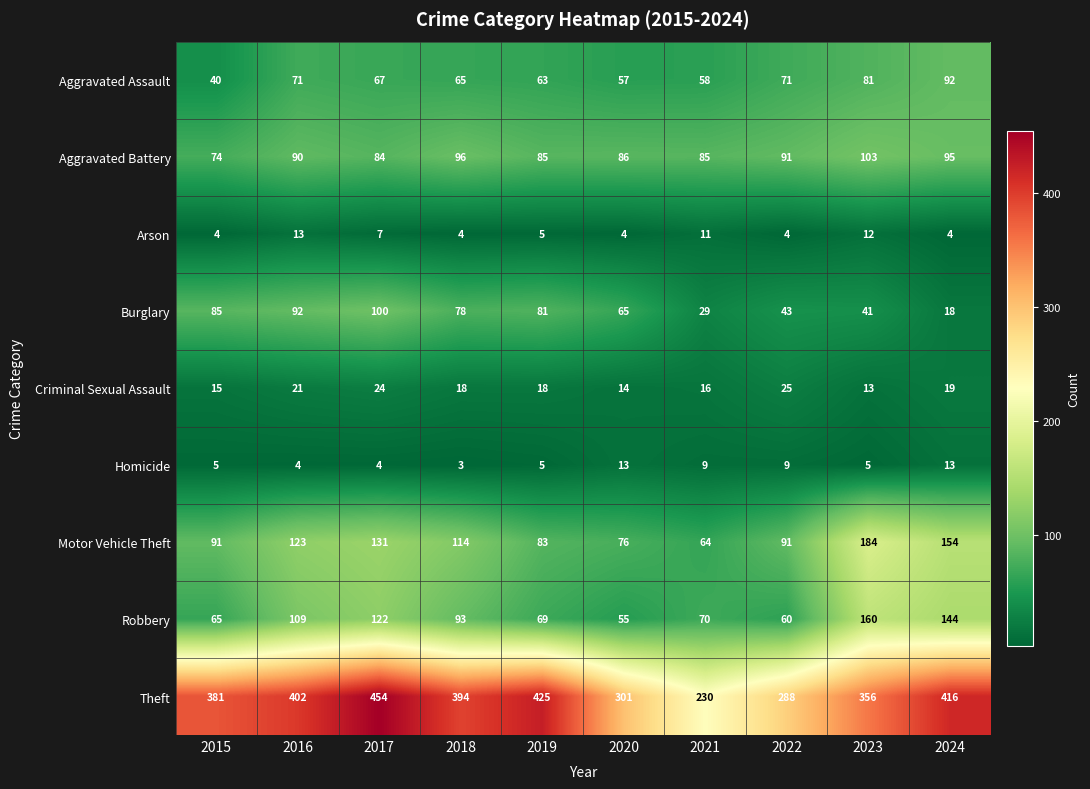

Read the Robbery value at 2024, to the nearest 50.

150